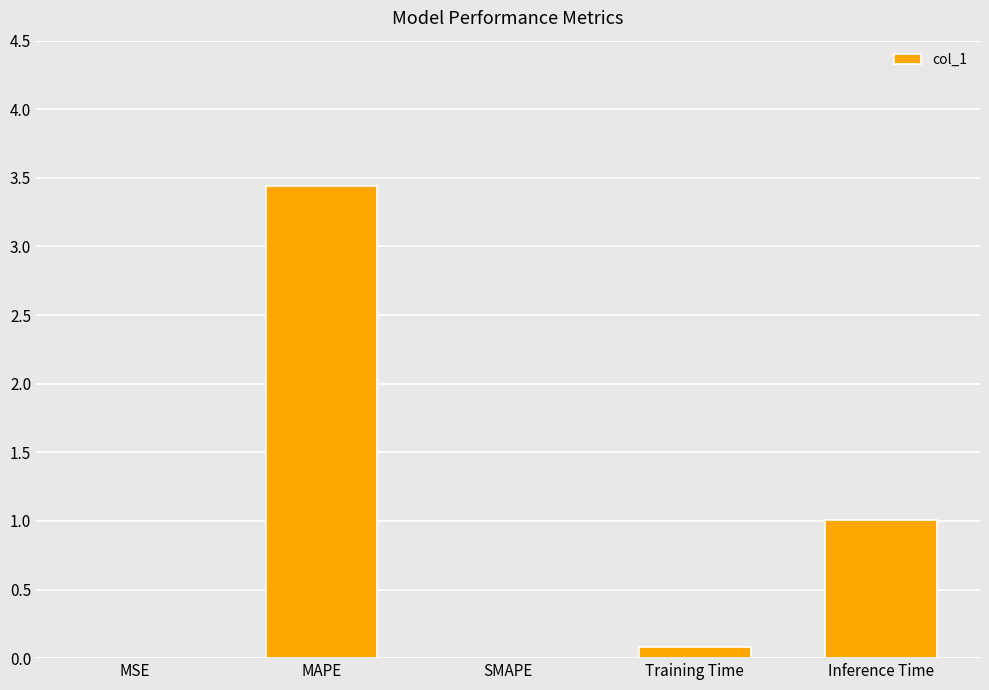

What is the change in value from MSE to Training Time?

+0.1